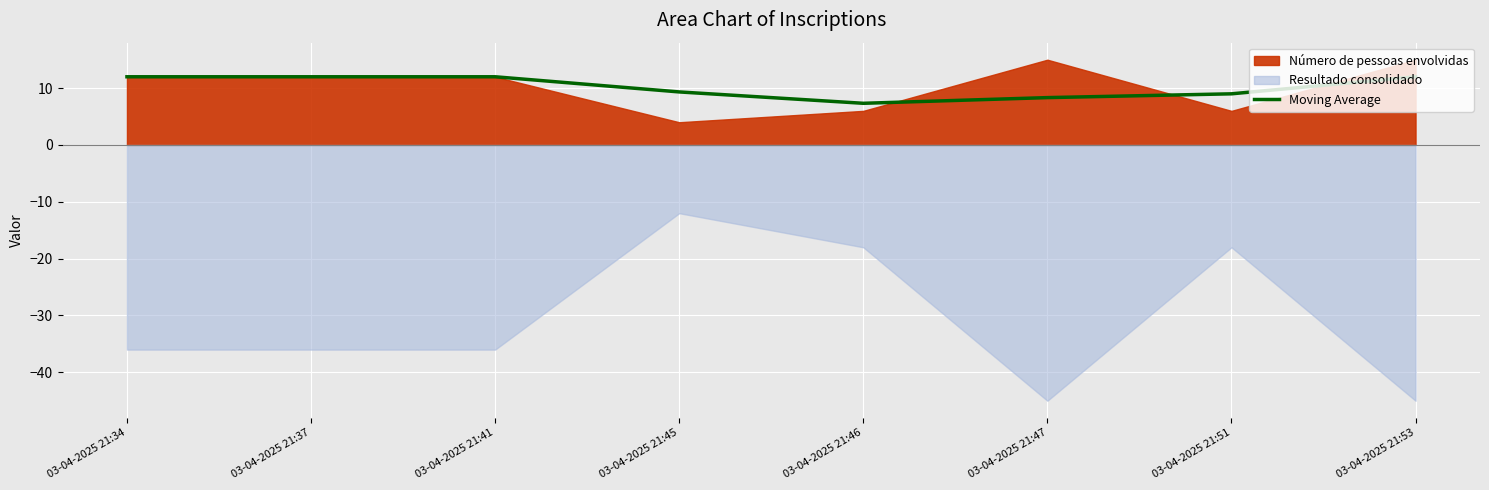

What is the maximum value for Moving Average?

12.0